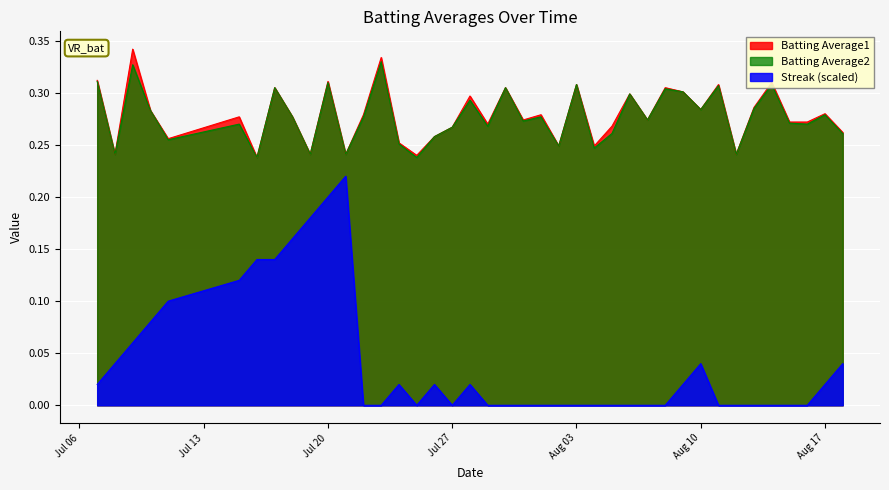

Where is Streak nearest to the value 0?

2010-07-22